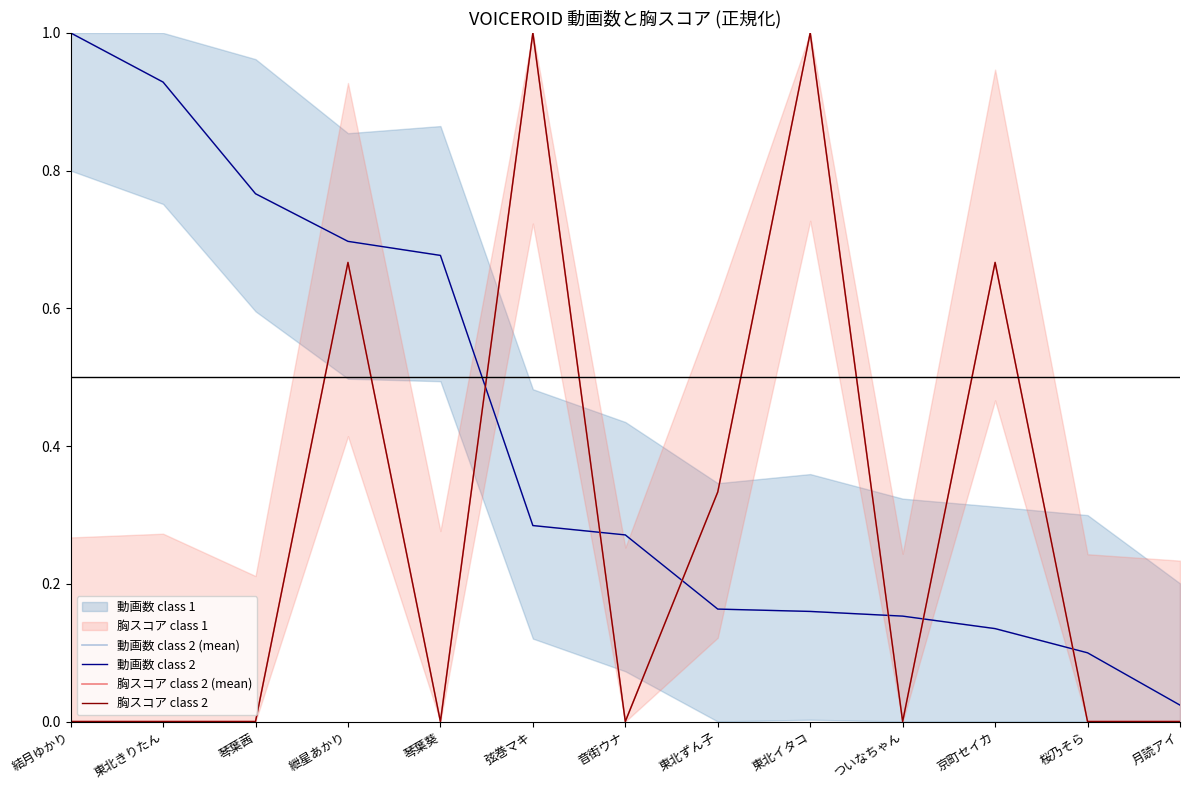

At how many categories does at least one series exceed 0?

13